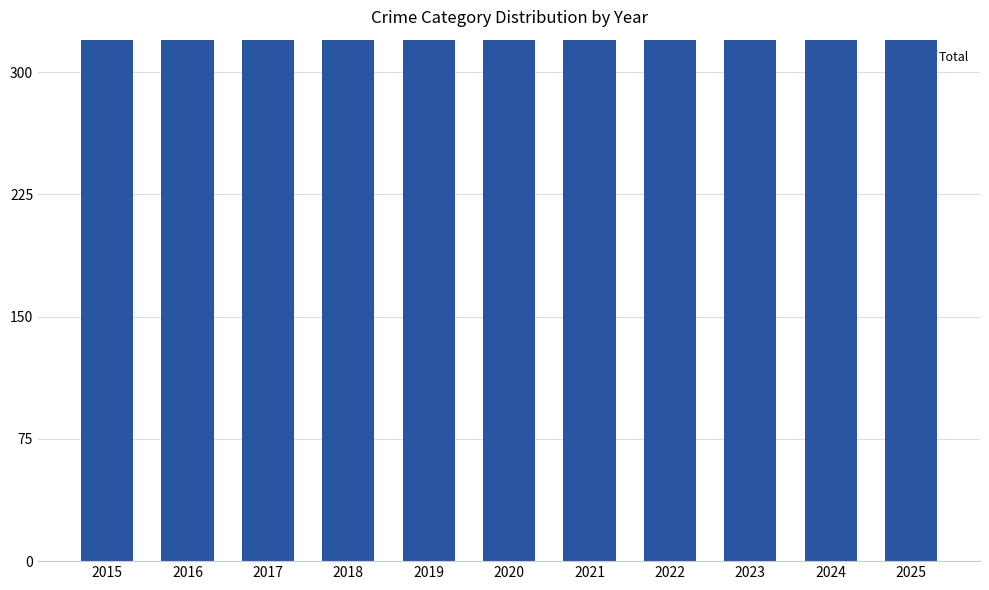

Rank the categories by value from lowest to highest.

2020, 2018, 2025, 2019, 2021, 2015, 2022, 2017, 2023, 2024, 2016